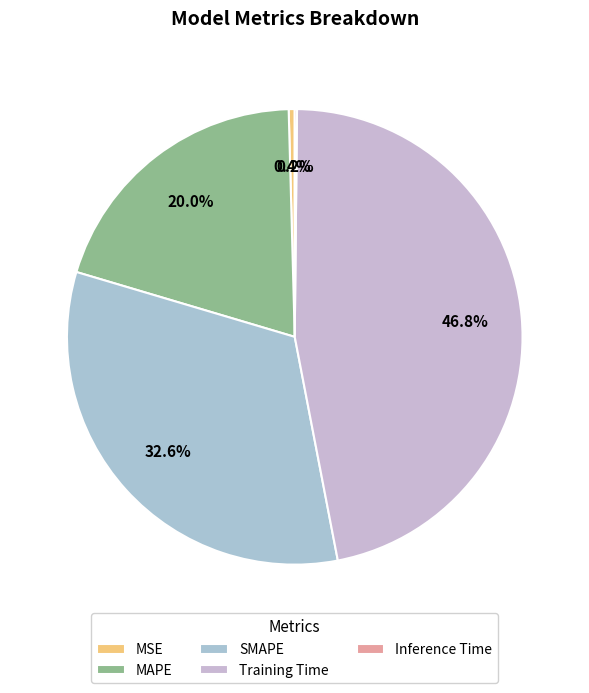

To the nearest percent, what percentage of the pie is SMAPE?

33%